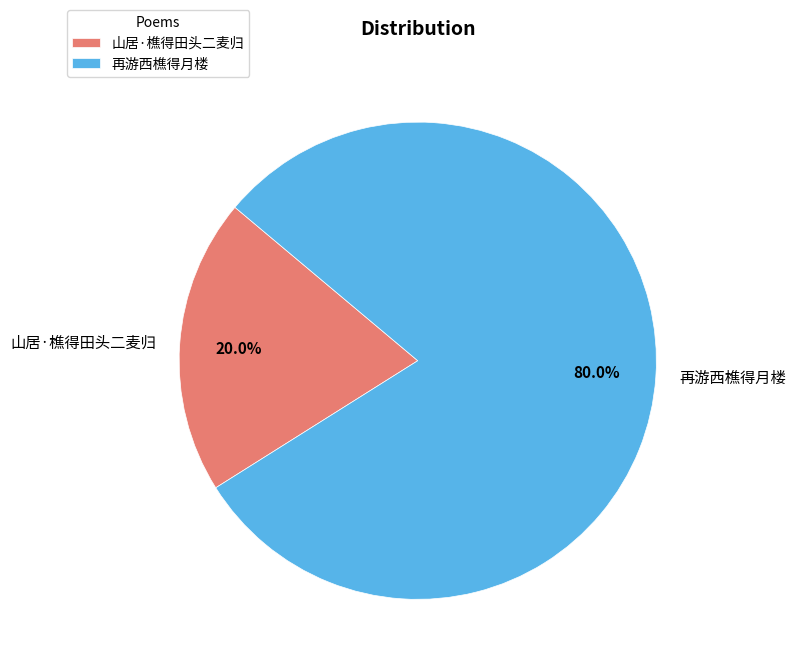

Do 再游西樵得月楼 and 山居·樵得田头二麦归 together represent more than half of the pie?

Yes